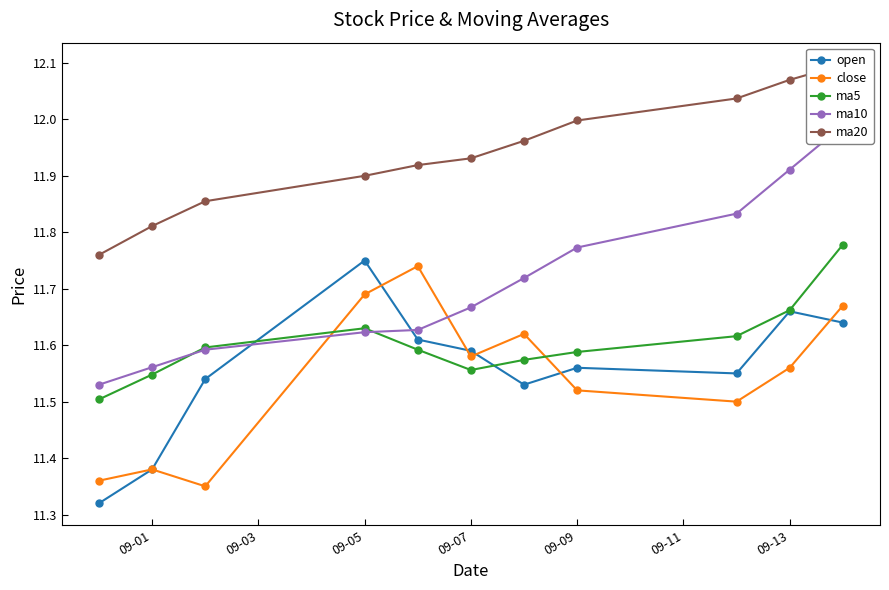

True or false: ma20 has more than 0 points higher than both neighbors.

False